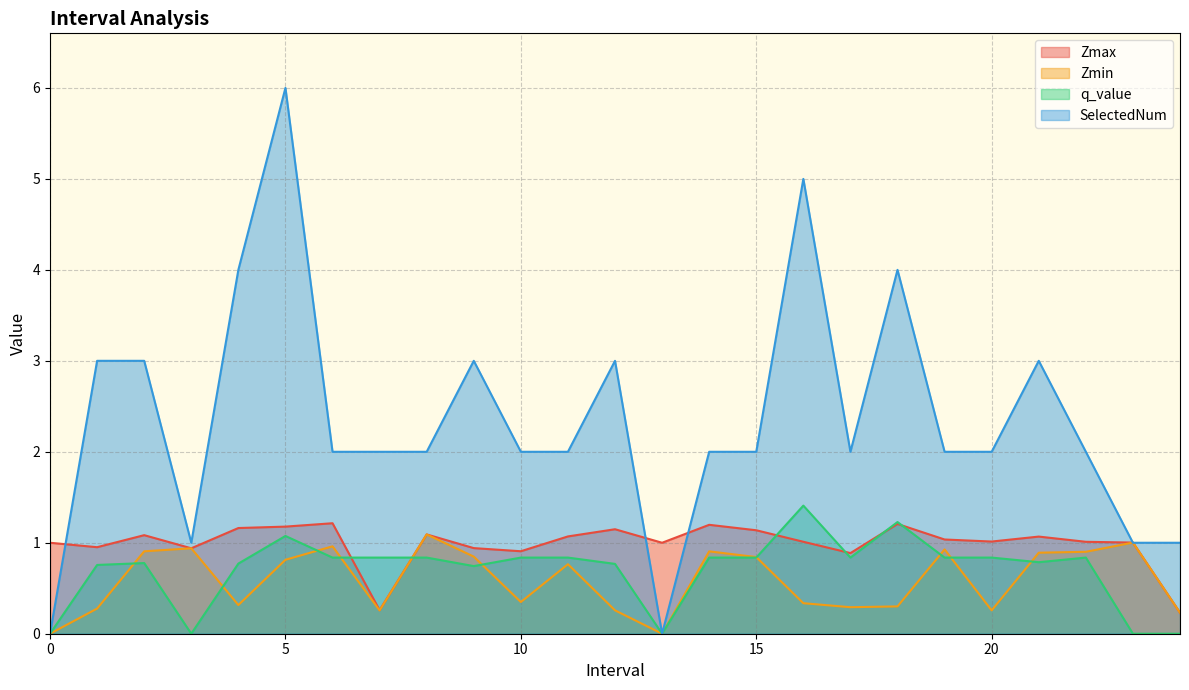

True or false: Zmax and q_value cross at least once.

True